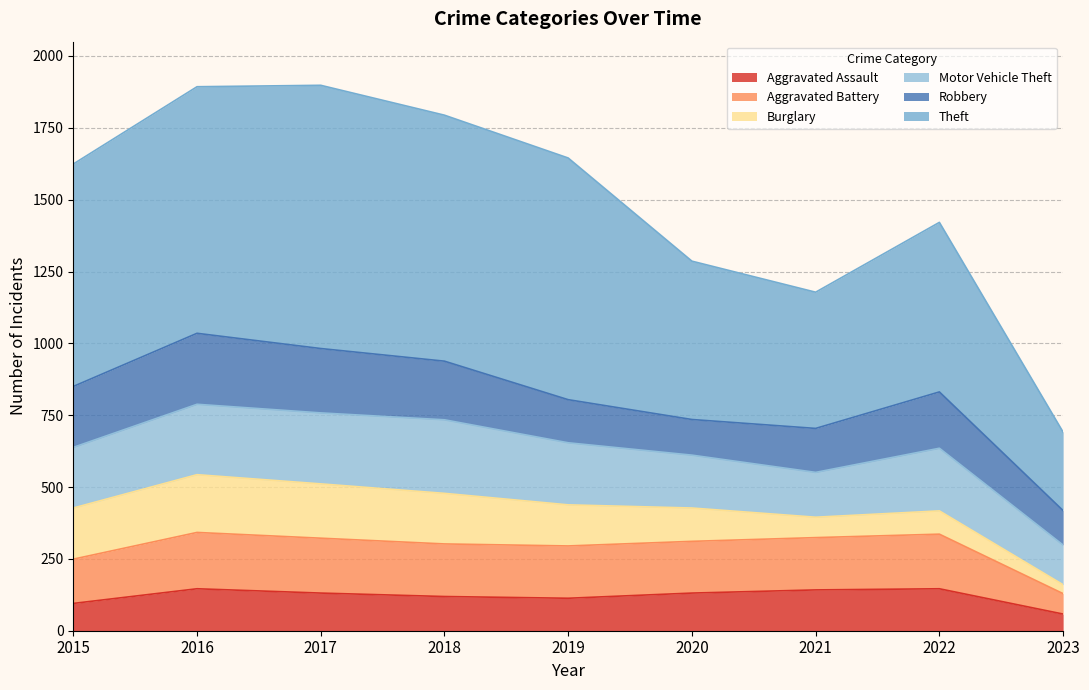

What is the value of the Aggravated Assault point at the 5th from the left?

113